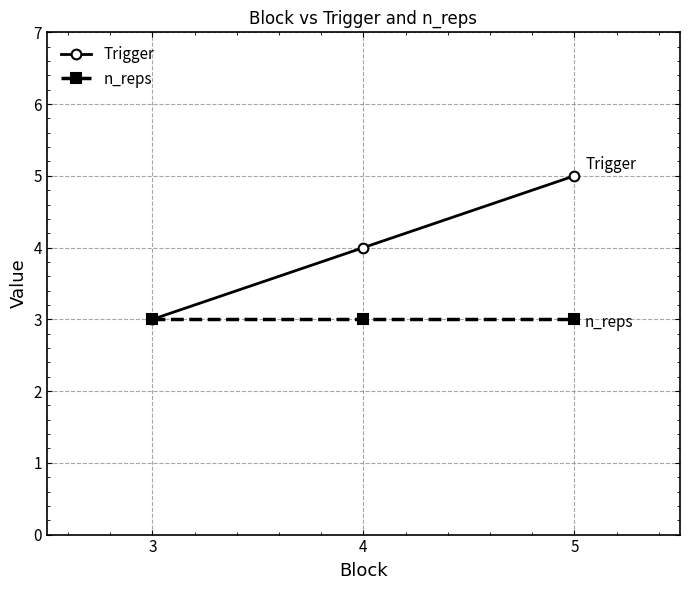

Which series changed the most between 3 and 5?

Trigger